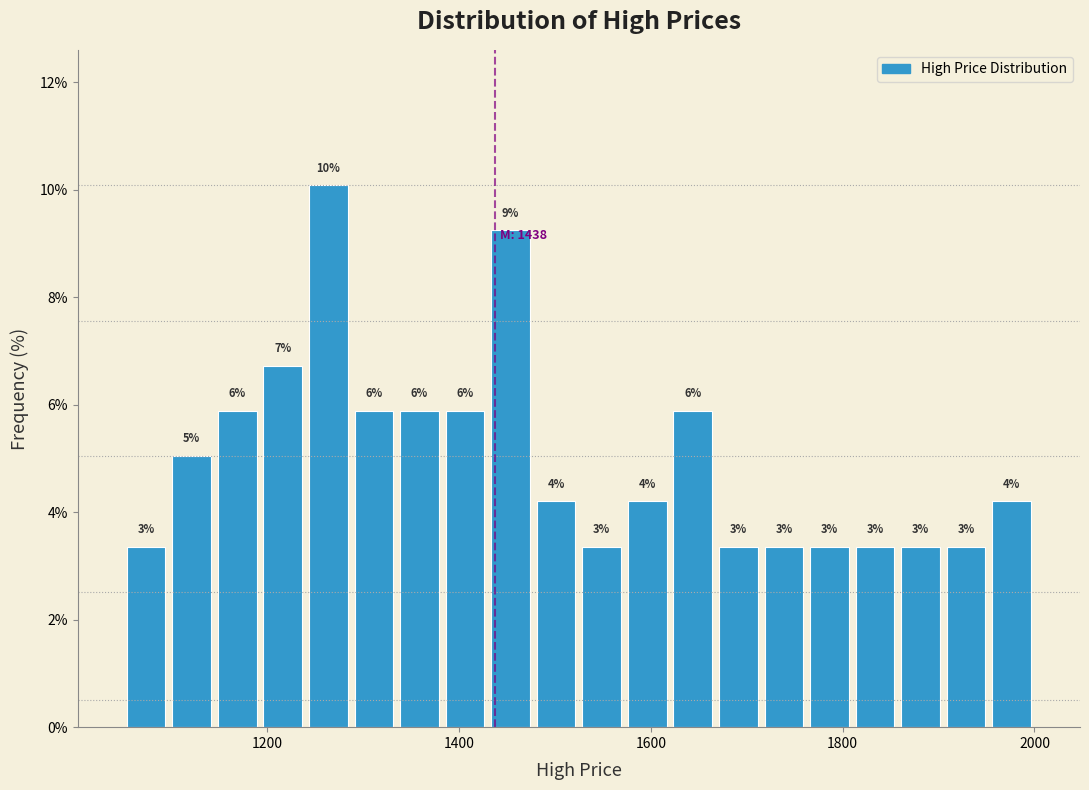

Read against the x-axis, roughly where is the centre of the tallest bar?

1260